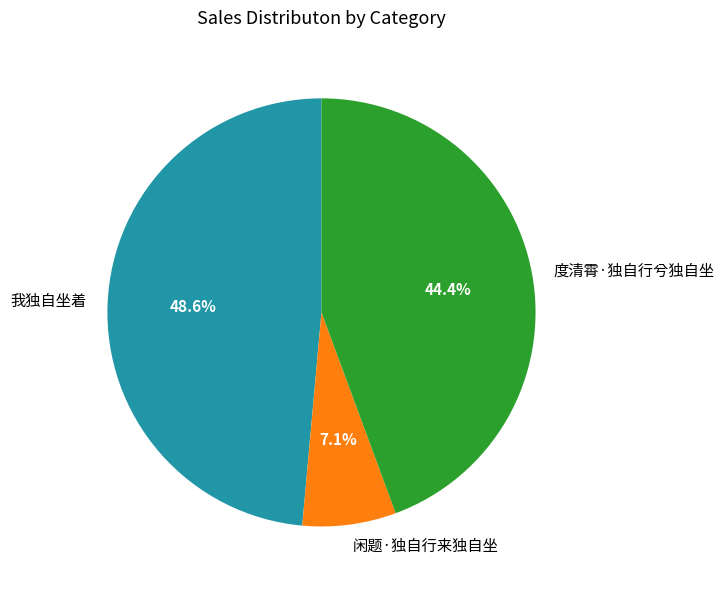

Does 闲题·独自行来独自坐 represent more than half of the total?

No